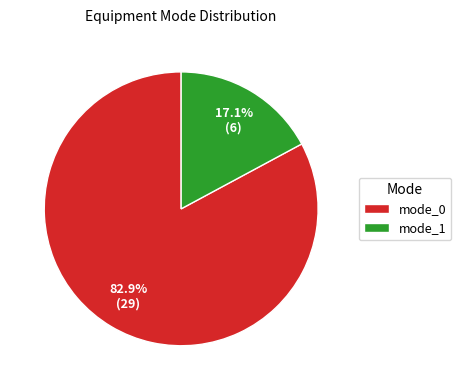

To the nearest percent, what percentage of the pie is mode_1?

17%